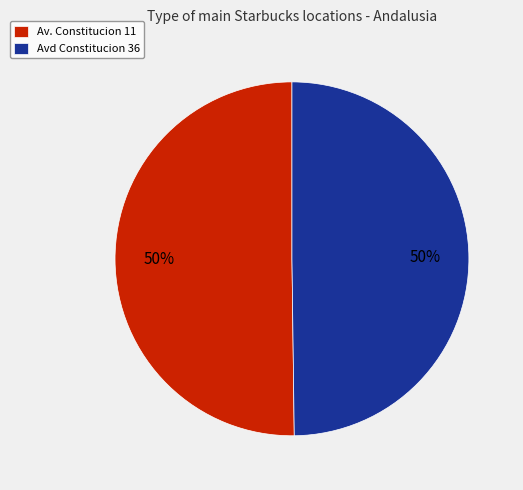

How many segments does this pie chart have?

2